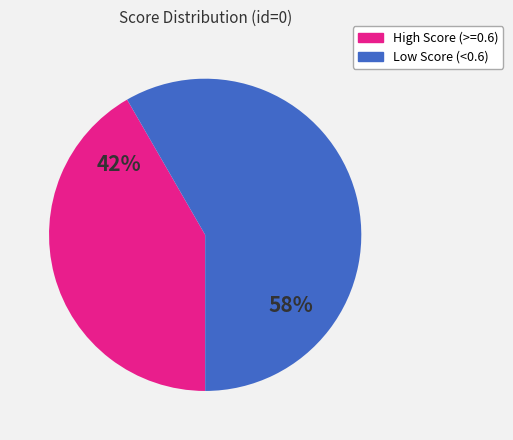

To the nearest percent, what is the average slice percentage?

50%